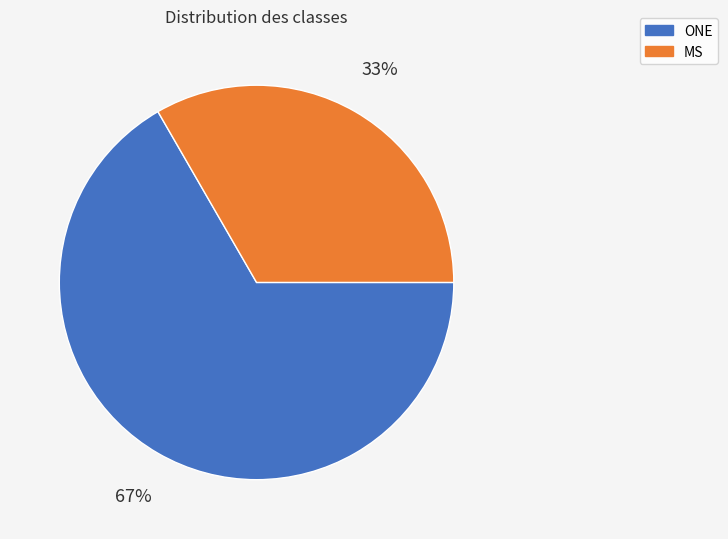

Count the number of slices in the pie.

2